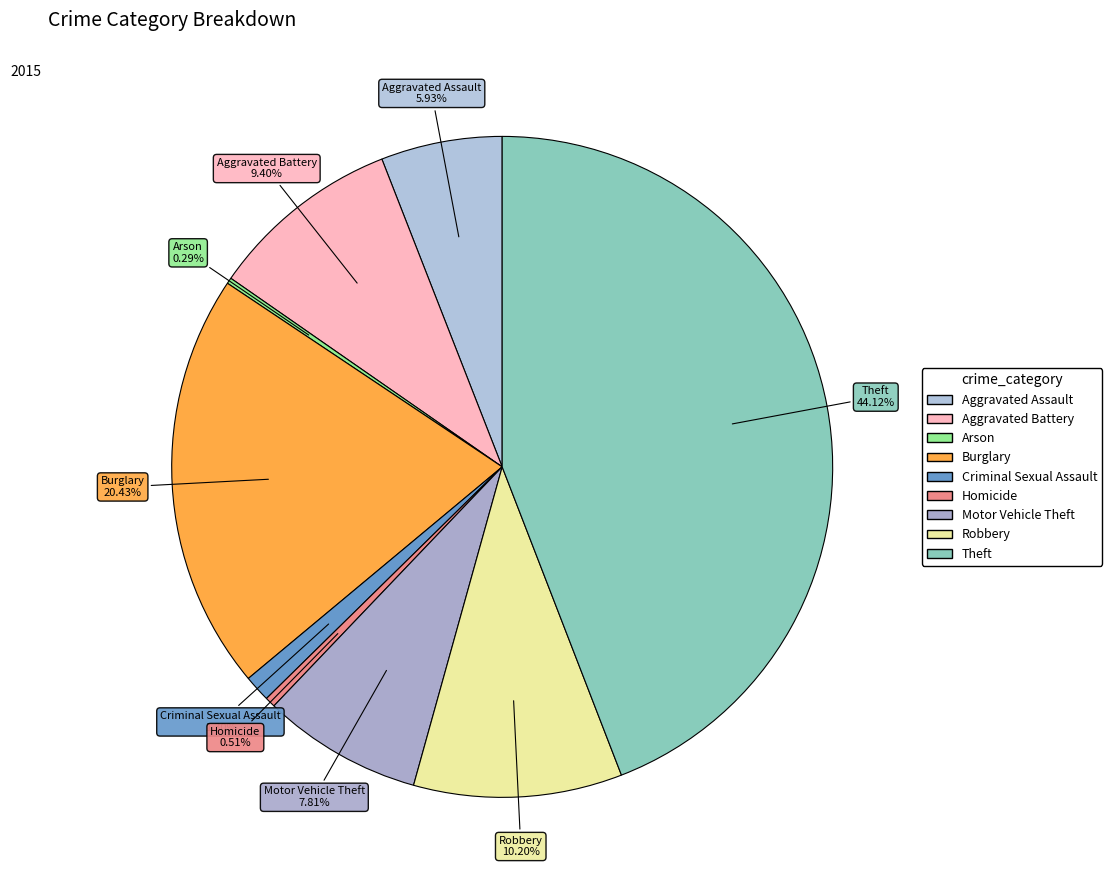

To the nearest percent, what is the combined percentage of Arson and Homicide?

1%